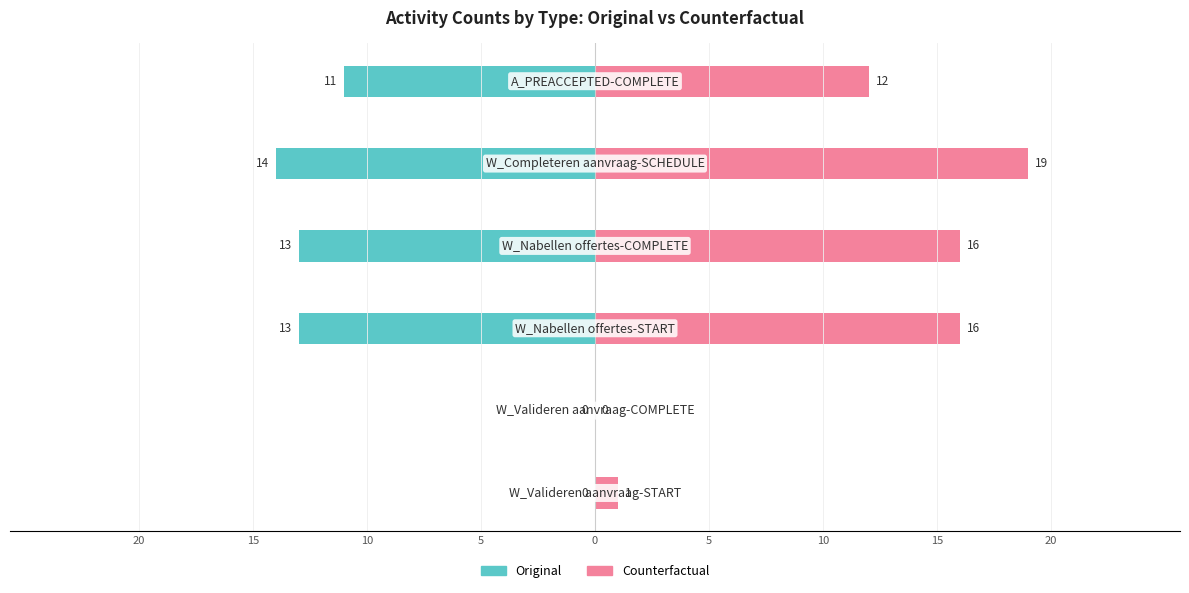

Count the number of data series in this chart.

2